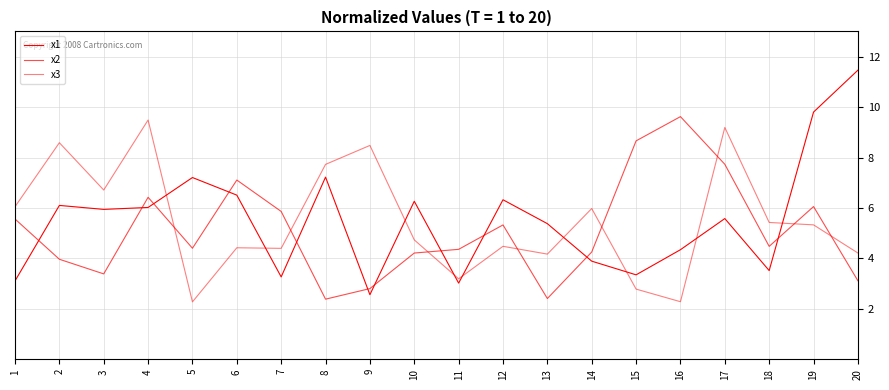

What is the total value across all series at 10?

15.2